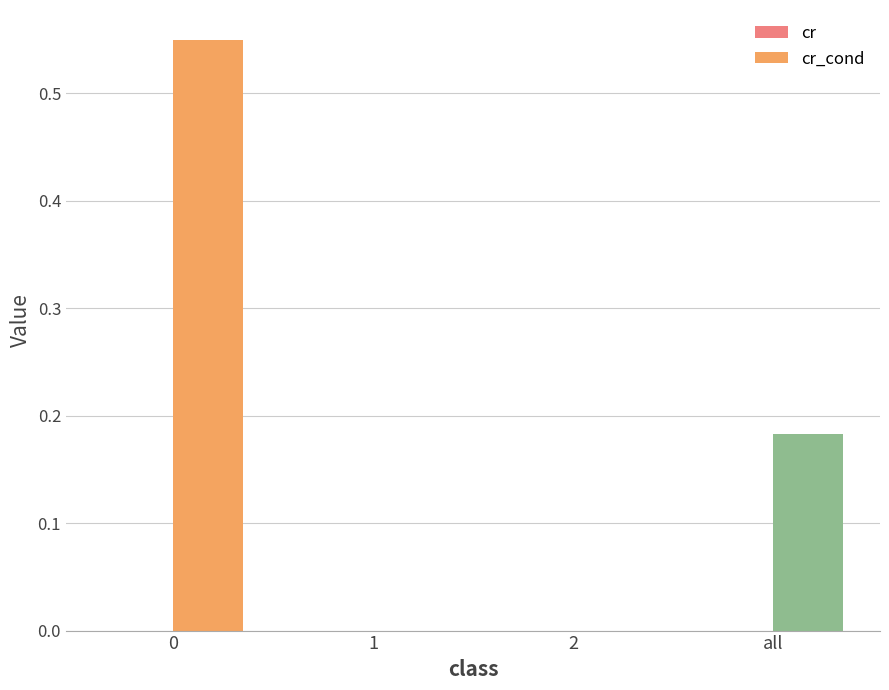

How many distinct data groups are displayed?

2